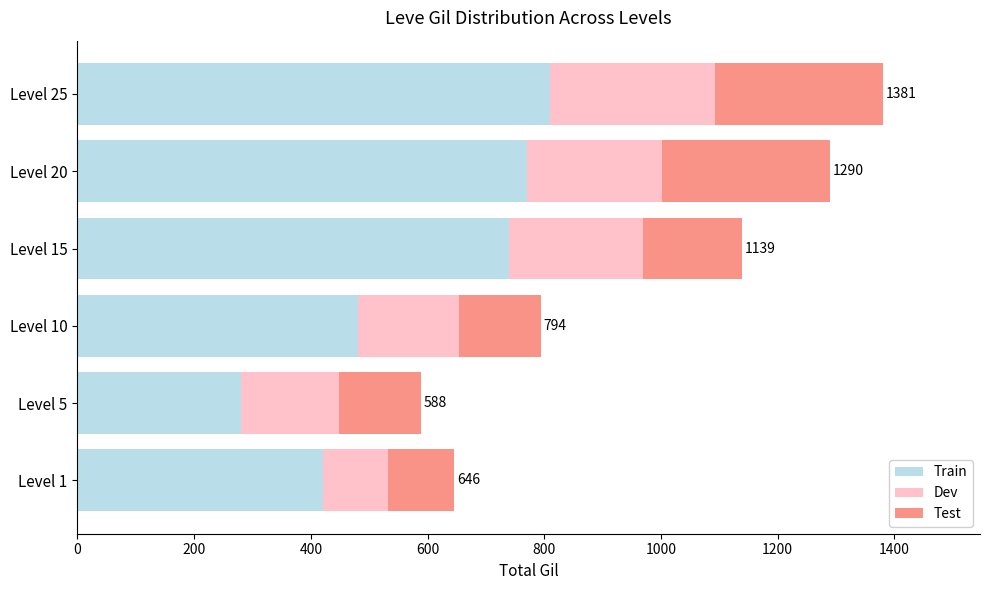

What is the highest value of the Train series?

810